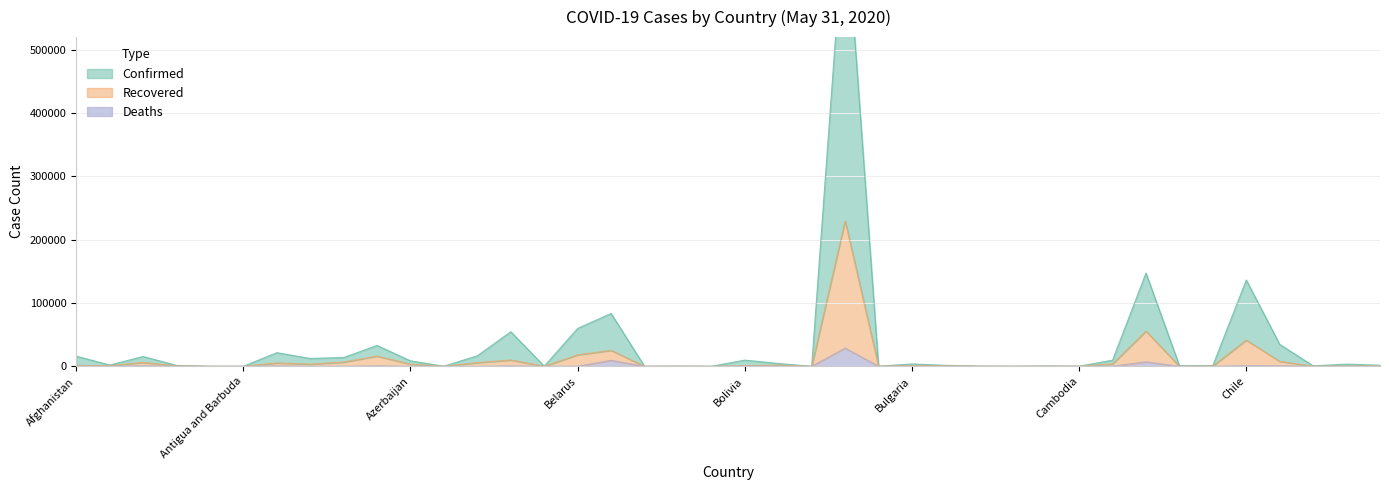

What is the difference between the maximum and minimum values in the Deaths series?

28834